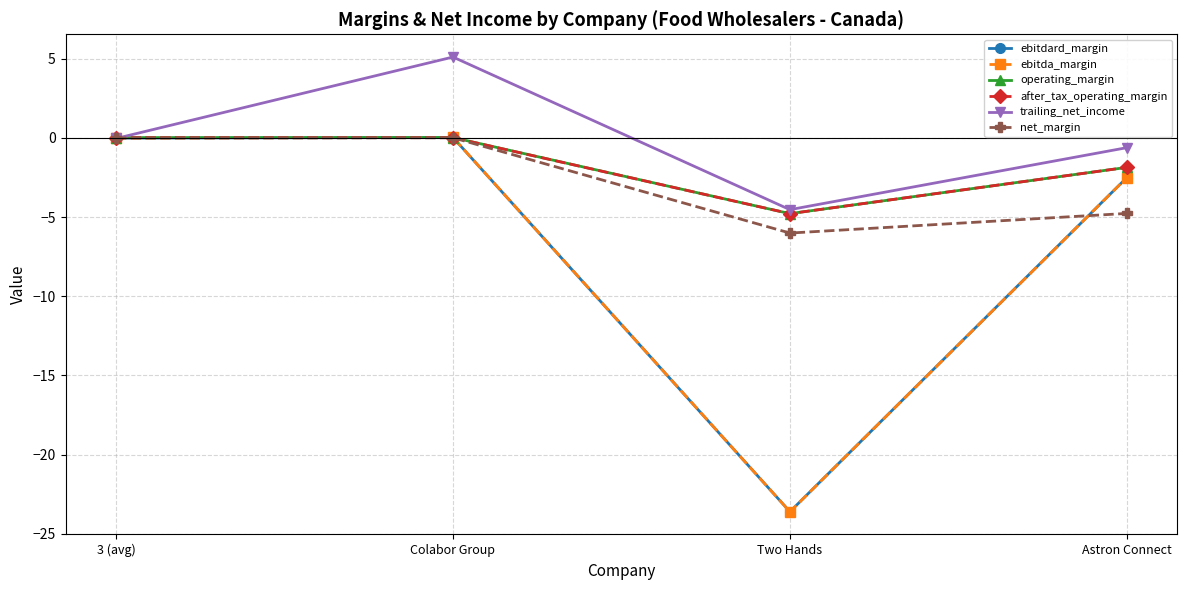

Reading left to right, list all the values displayed in this chart.

ebitdard_margin: -0.0	0.0	-23.6	-2.5
ebitda_margin: -0.0	0.0	-23.6	-2.5
operating_margin: 0.0	0.0	-4.8	-1.9
after_tax_operating_margin: 0.0	0.0	-4.8	-1.9
trailing_net_income: -0.0	5.1	-4.5	-0.6
net_margin: -0.0	0.0	-6.0	-4.8